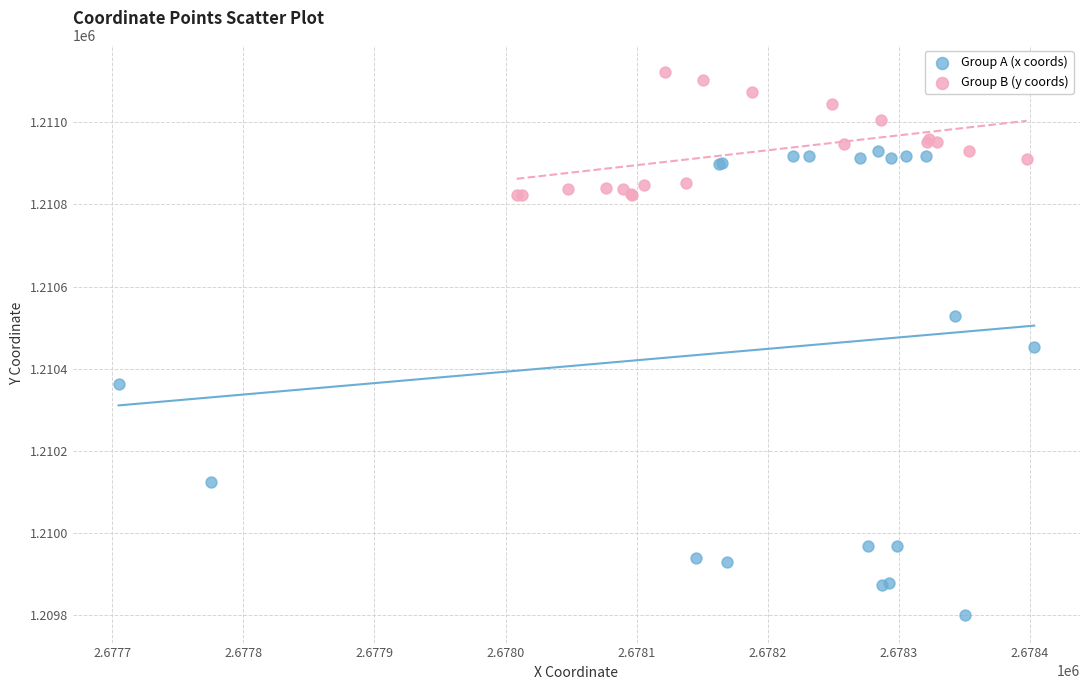

What are all the series names shown in the legend?

Group A (x coords), Group B (y coords)